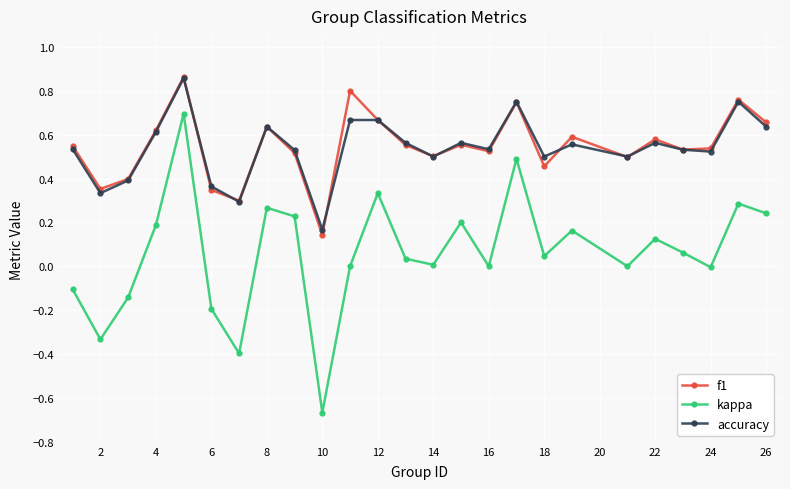

Which series has the largest range (max minus min)?

kappa